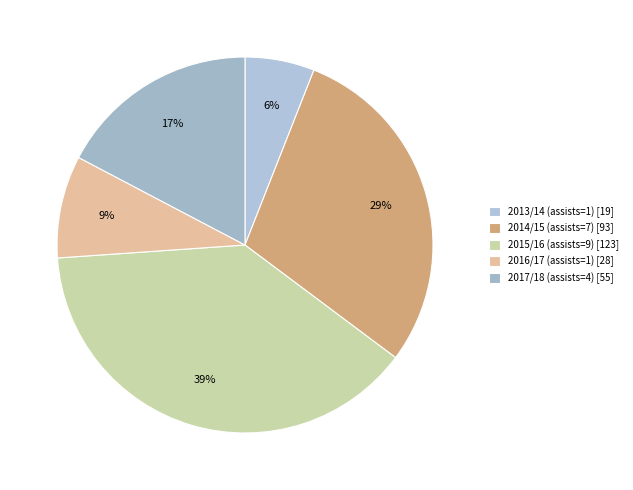

The 2017/18 (assists=4) slice represents 3% of the pie. True or false?

False